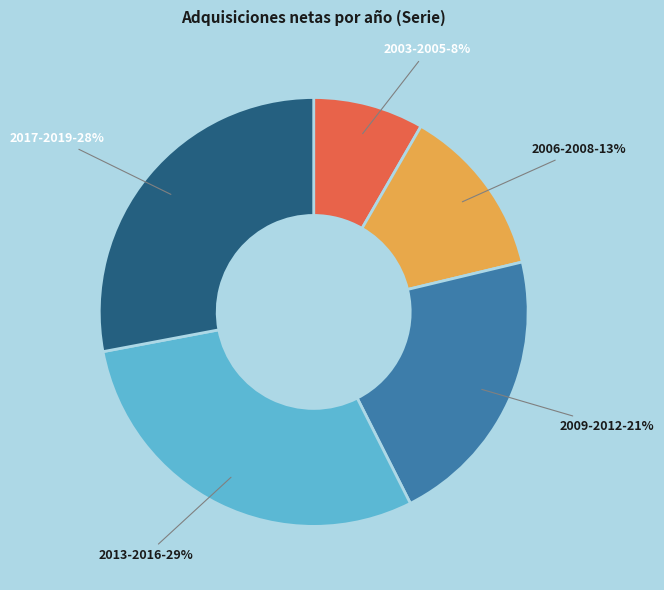

To the nearest percent, what is the average slice percentage?

20%